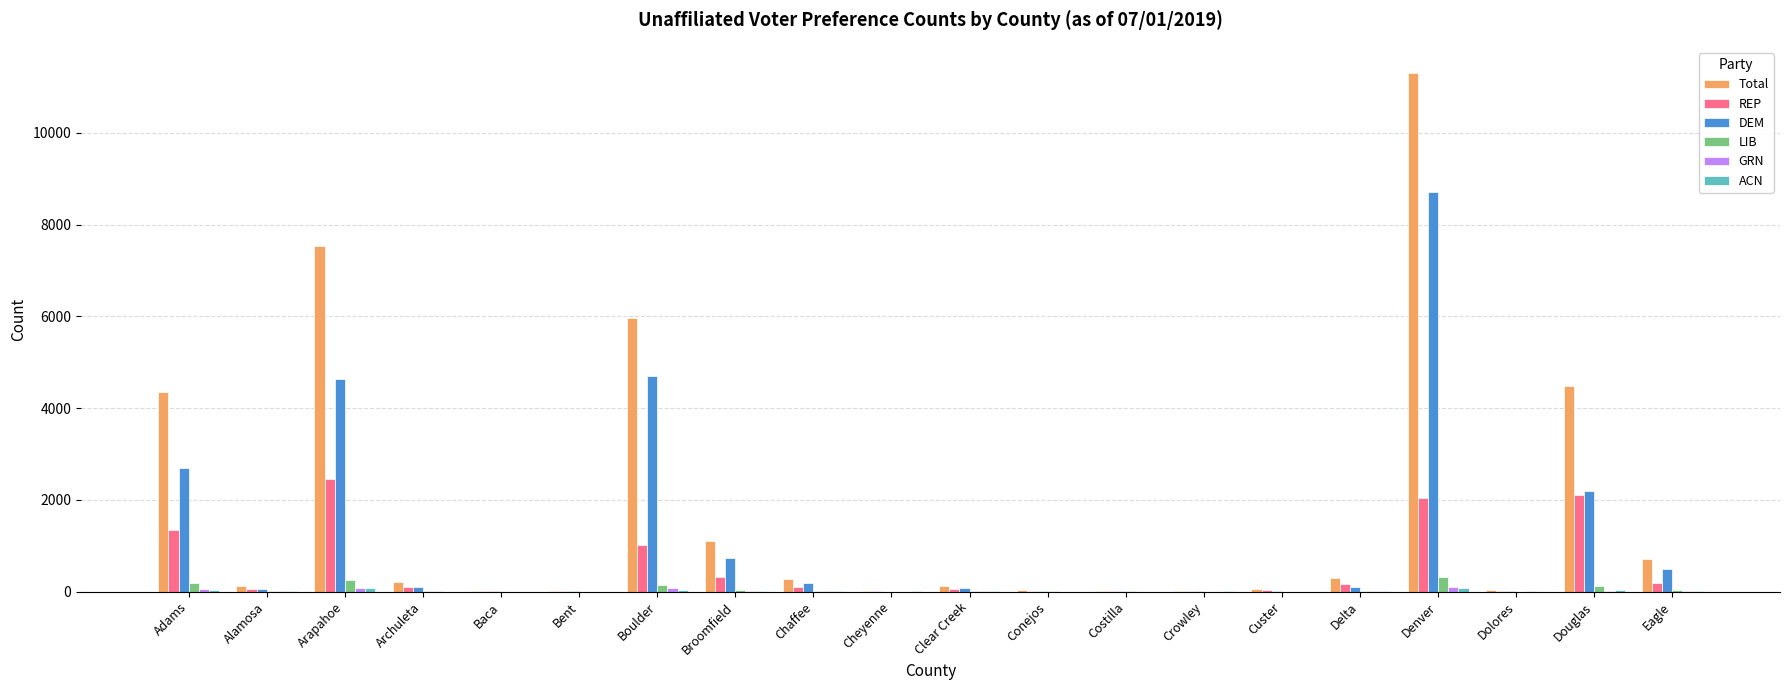

What is the sum of all DEM values?

24709